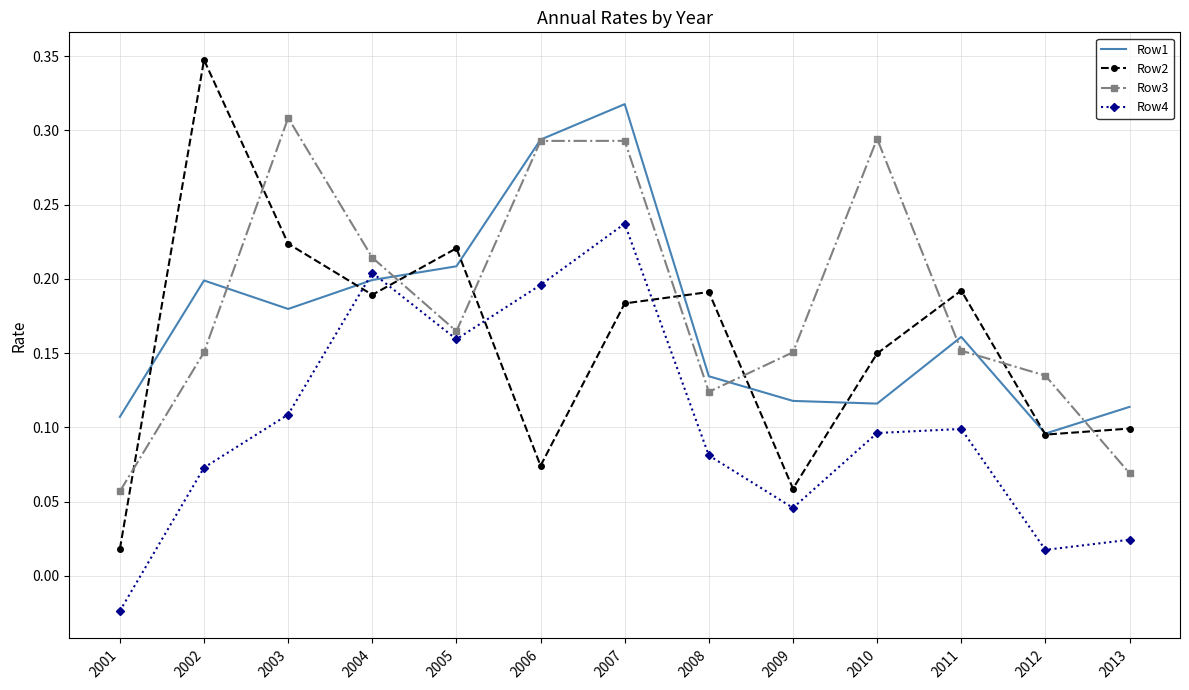

At how many categories does at least one series exceed 0?

13